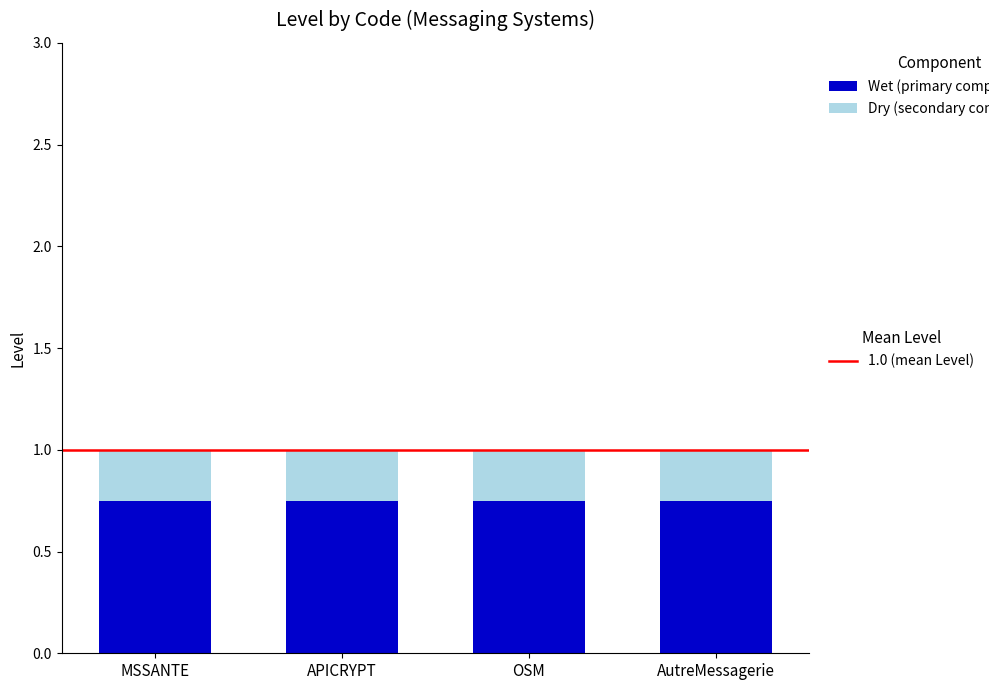

What is the total value across all series at AutreMessagerie?

1.0